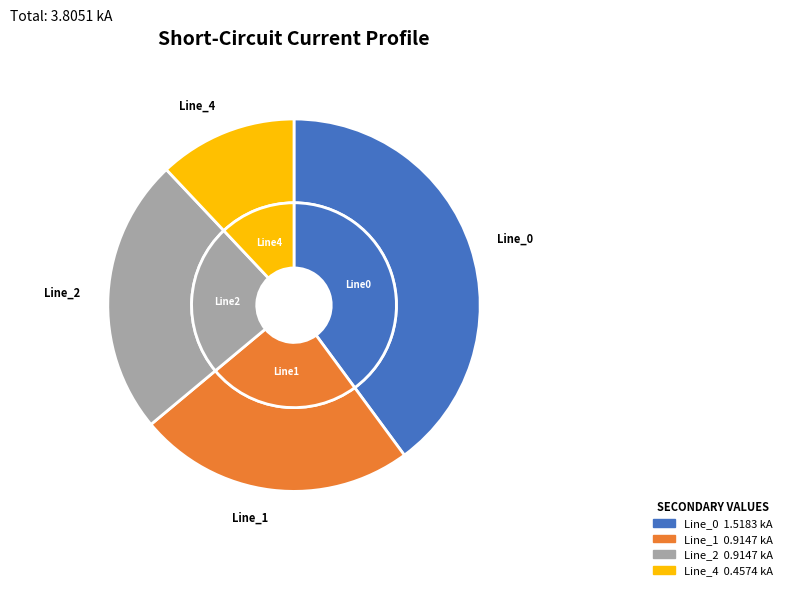

Is Line_0 the majority of the pie?

No